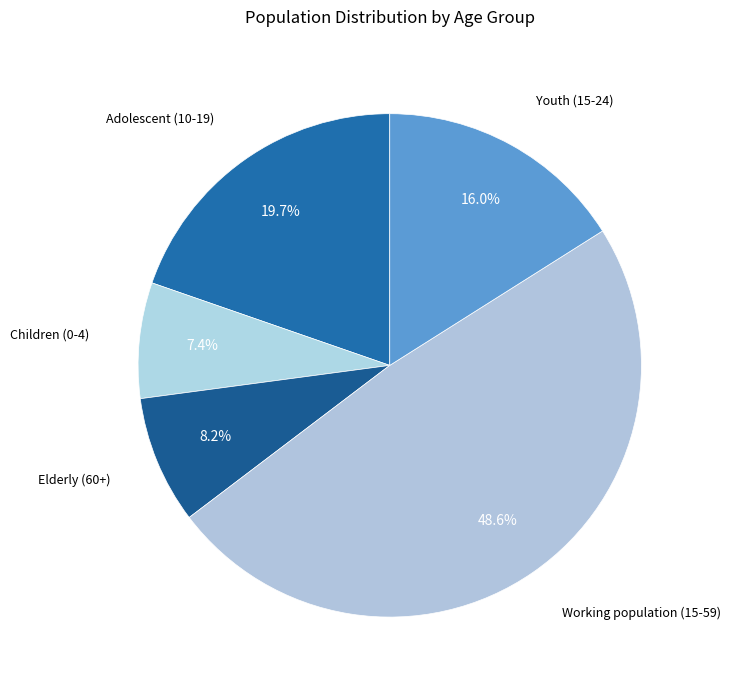

Is it true that Working population (15-59) is 49% of the pie?

True